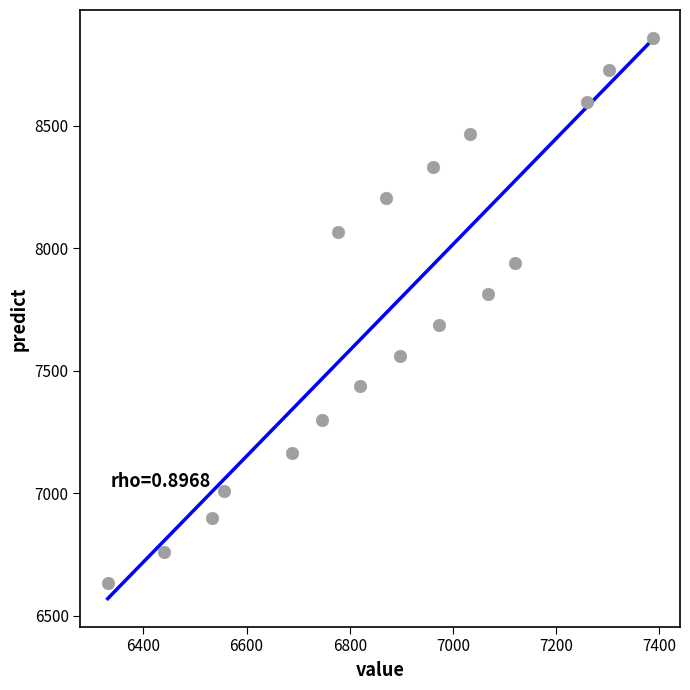

What is the range of X values (max minus min)?

1056.7